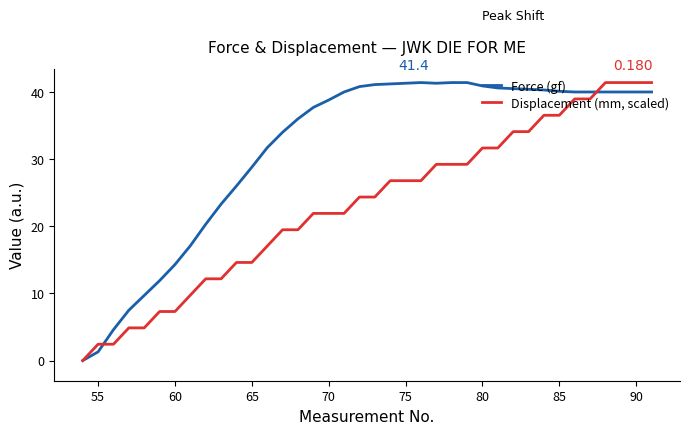

What are all the series names shown in the legend?

Force (gf), Displacement (mm, scaled)